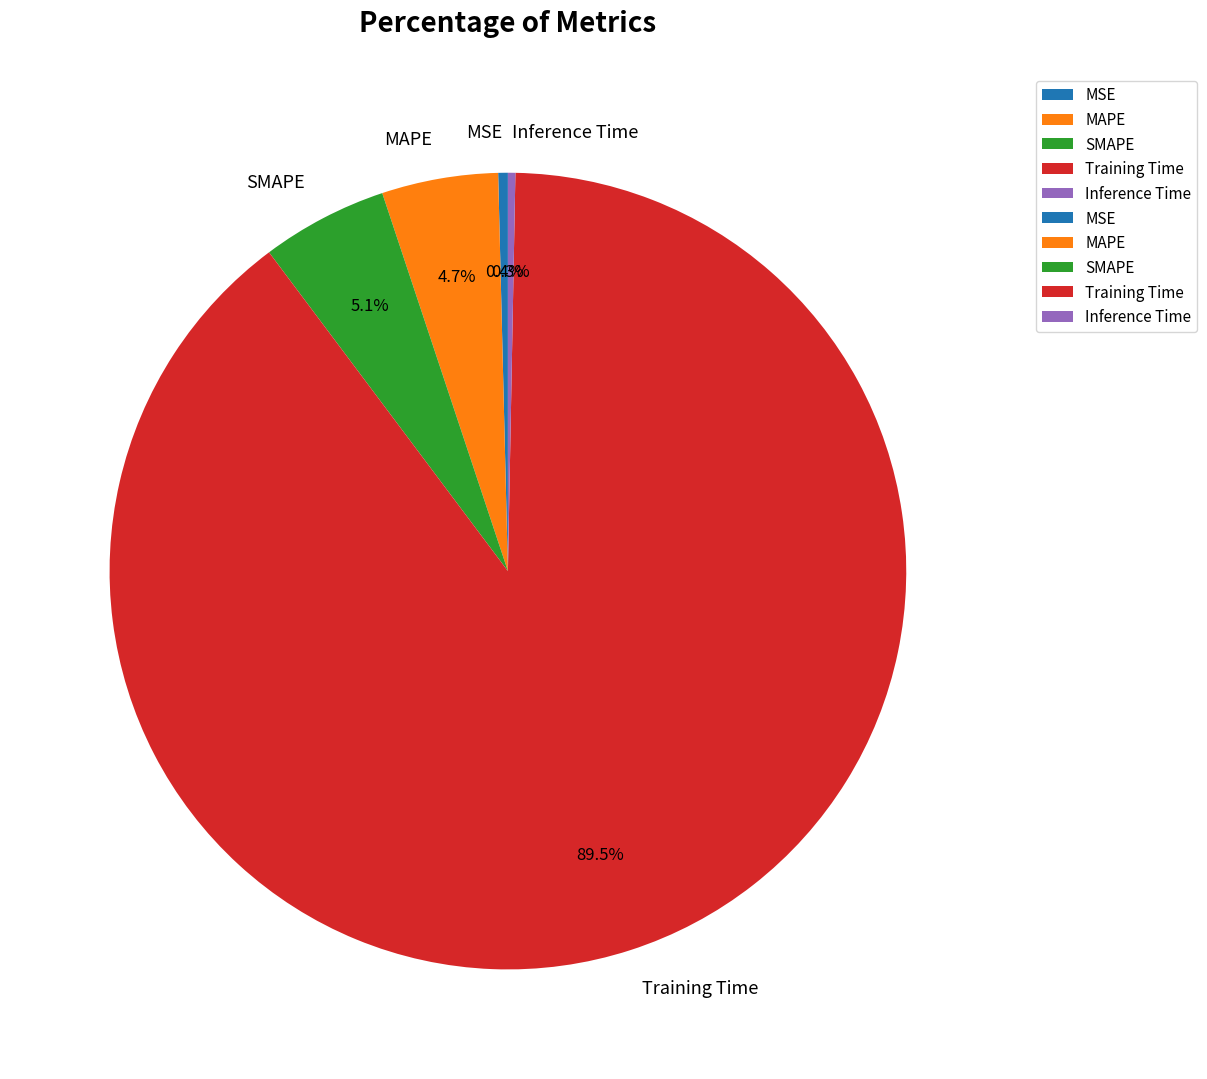

How much of the chart is everything except MAPE?

95.3%